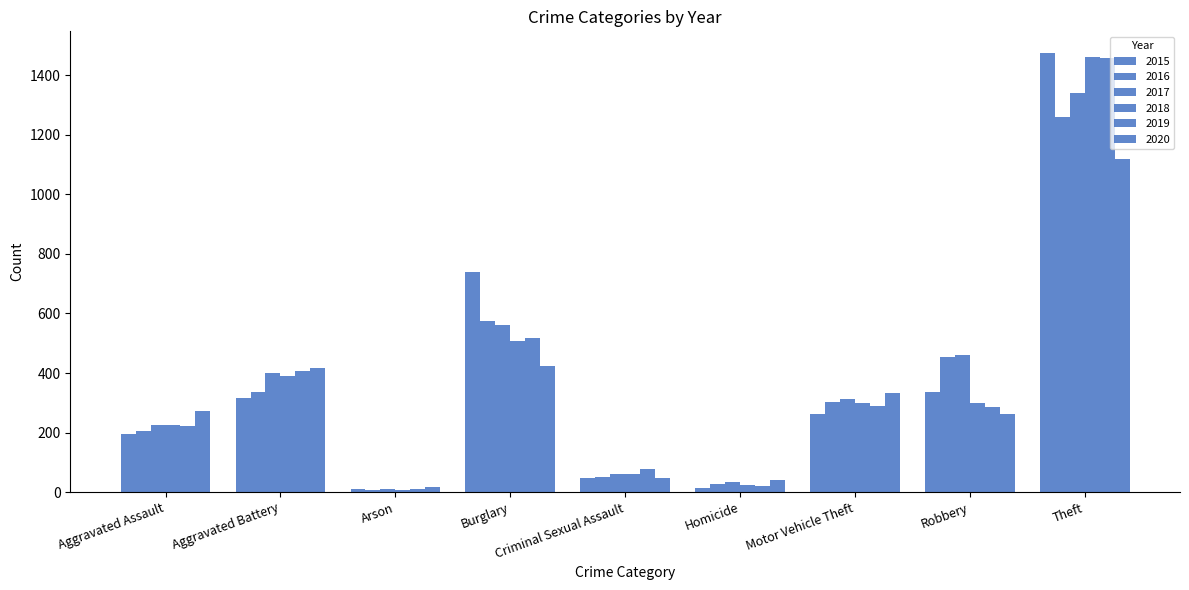

List the series in order of their peak value, highest first.

2015, 2018, 2019, 2017, 2016, 2020